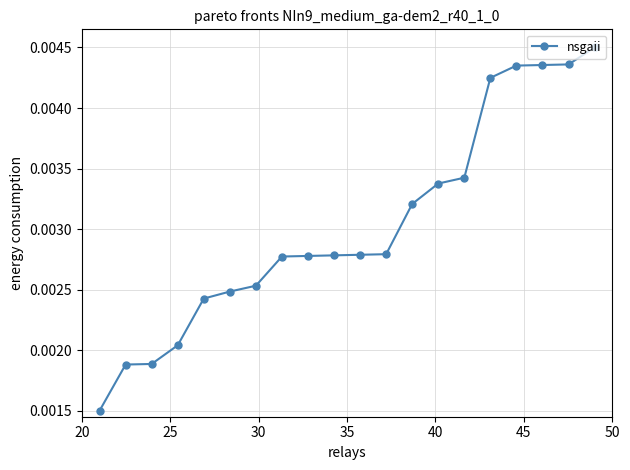

Count the values in the range 0 to 1.

20